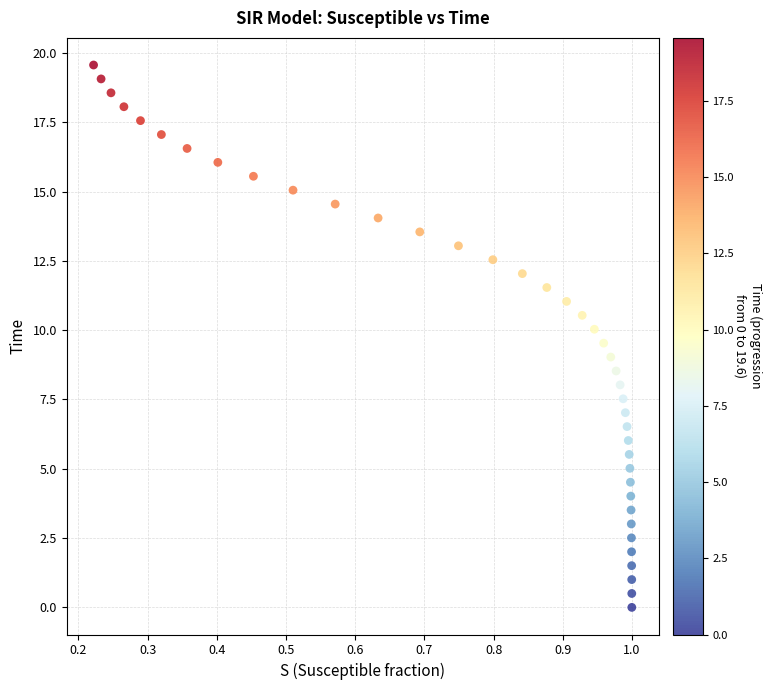

What is the range of Y values (max minus min)?

19.6